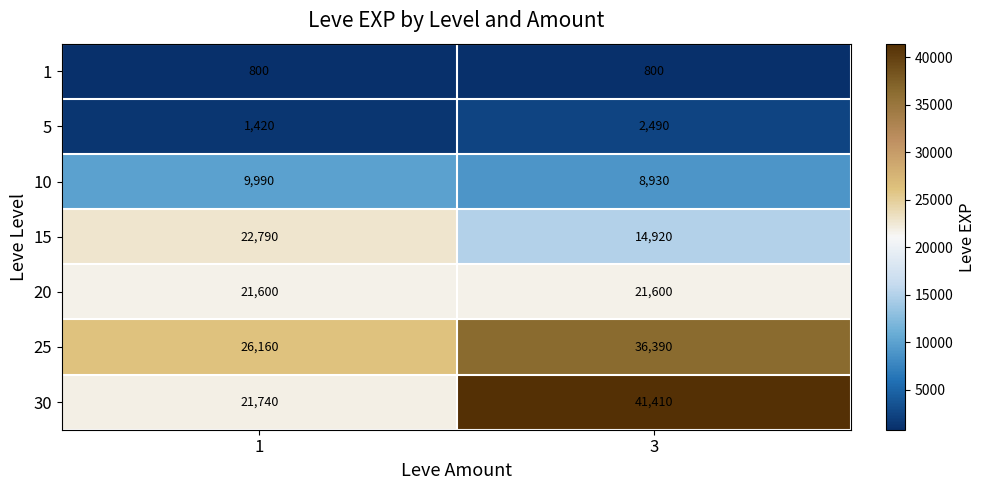

What is the sum of all 15 values?

37710